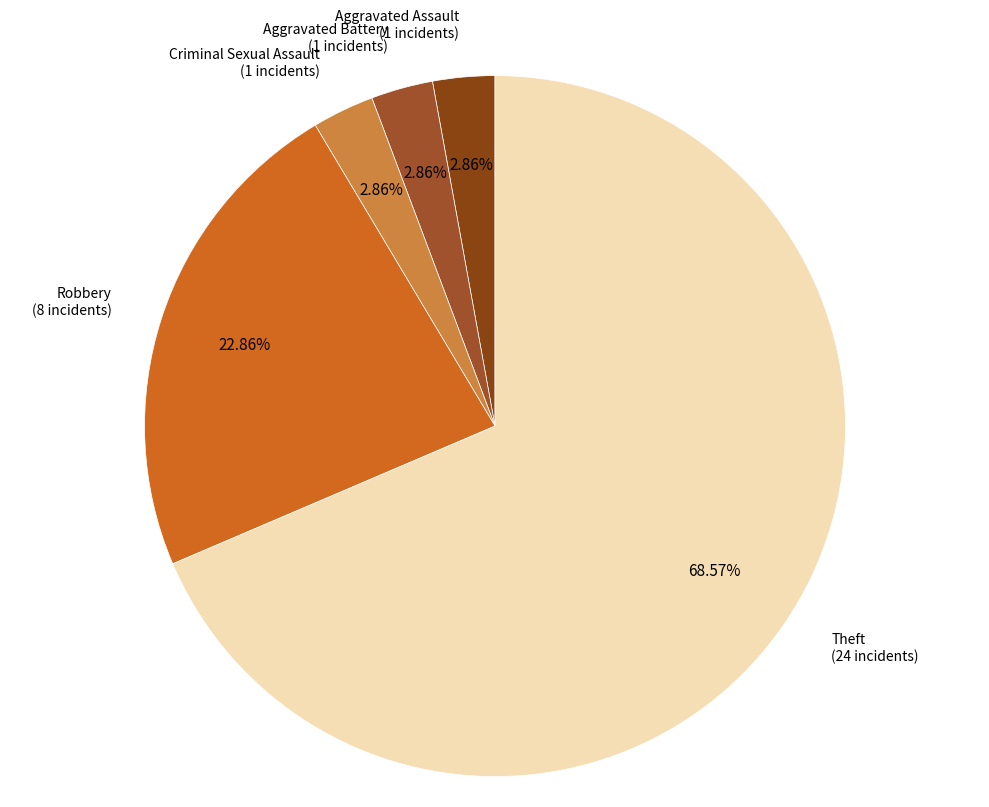

Rank the categories by value from lowest to highest.

Aggravated Assault, Aggravated Battery, Criminal Sexual Assault, Robbery, Theft